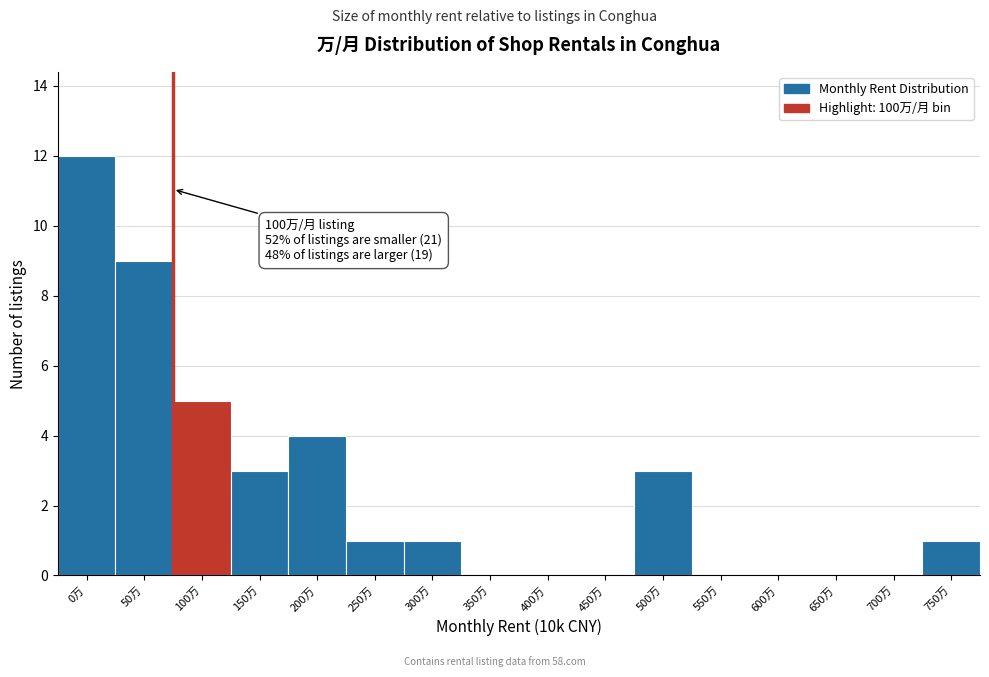

Reading left to right, extract all data points from this chart.

0万=12	50万=9	100万=5	150万=3	200万=4	250万=1	300万=1	350万=0	400万=0	450万=0	500万=3	550万=0	600万=0	650万=0	700万=0	750万=1